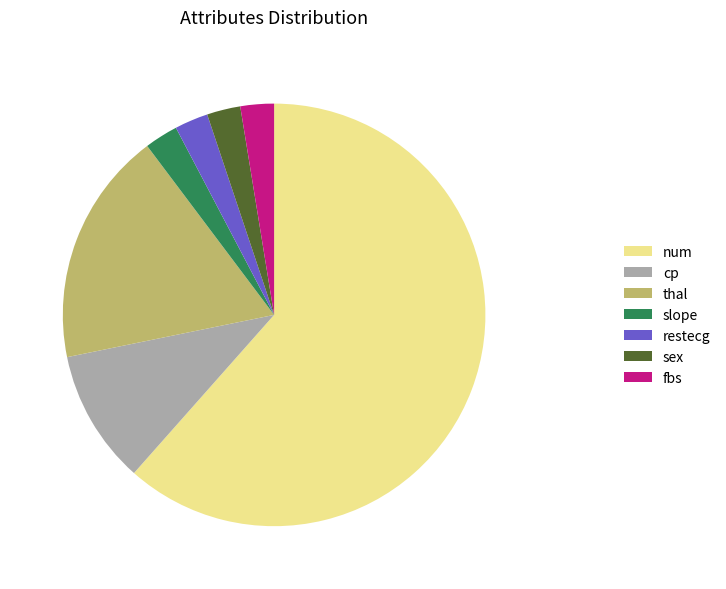

What is the ratio of the value at cp to the value at restecg?

4.0